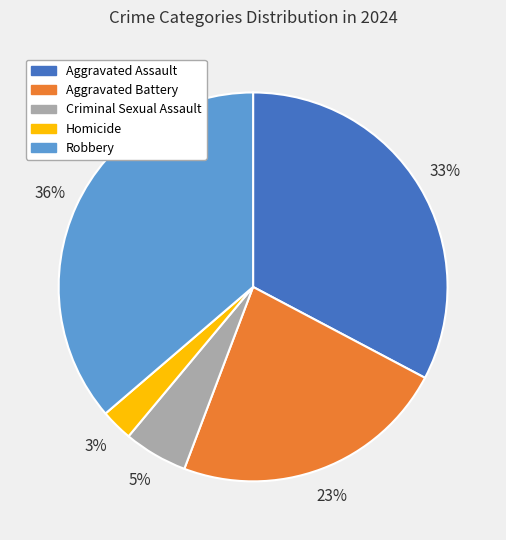

Is it true that Robbery is 36% of the pie?

True